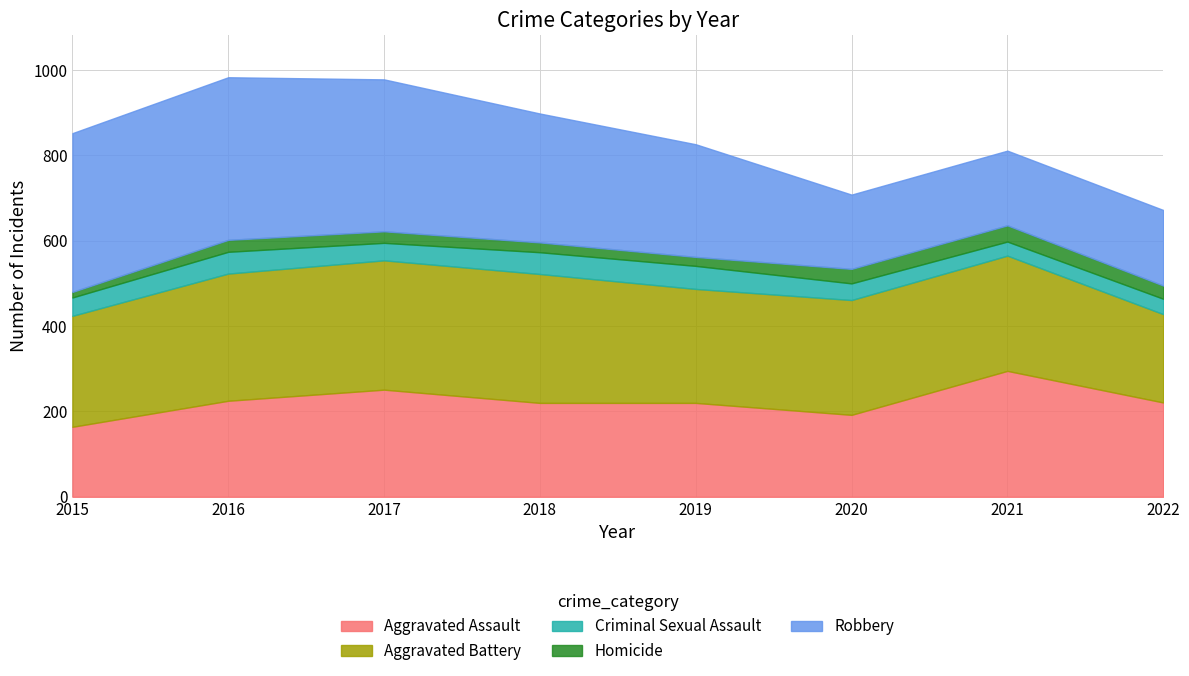

Does the chart have visible grid lines?

Yes